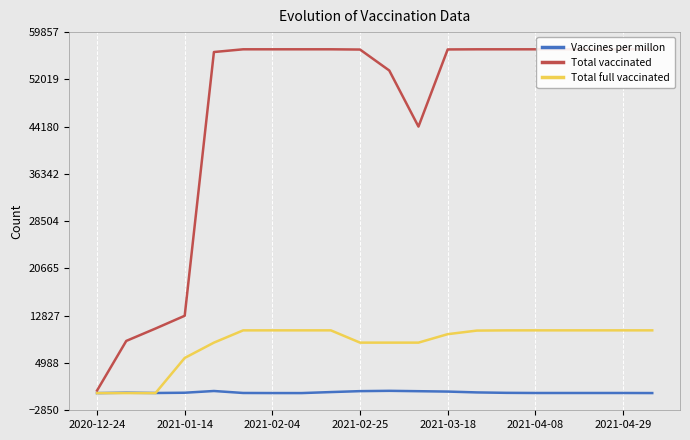

What is the maximum value for Total full vaccinated?

10404